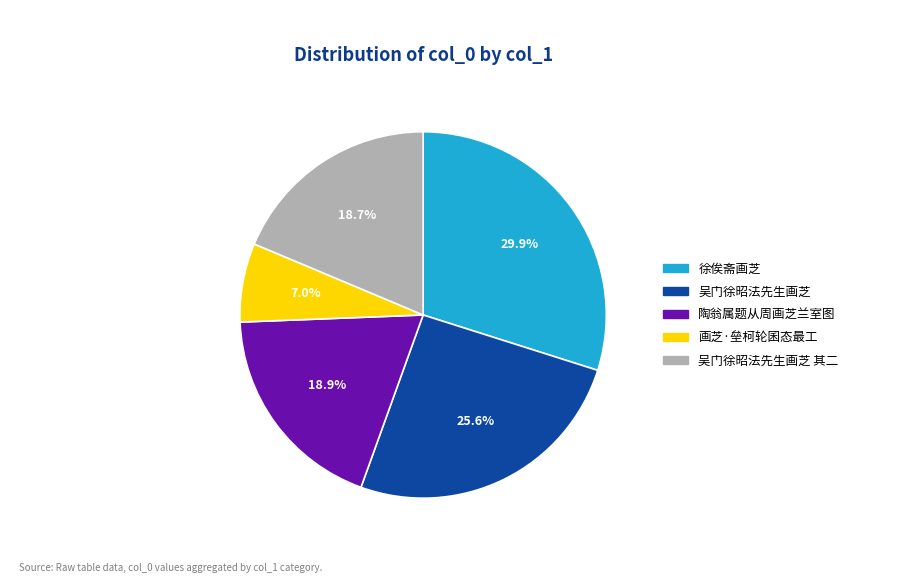

Is there a majority slice in this chart?

No